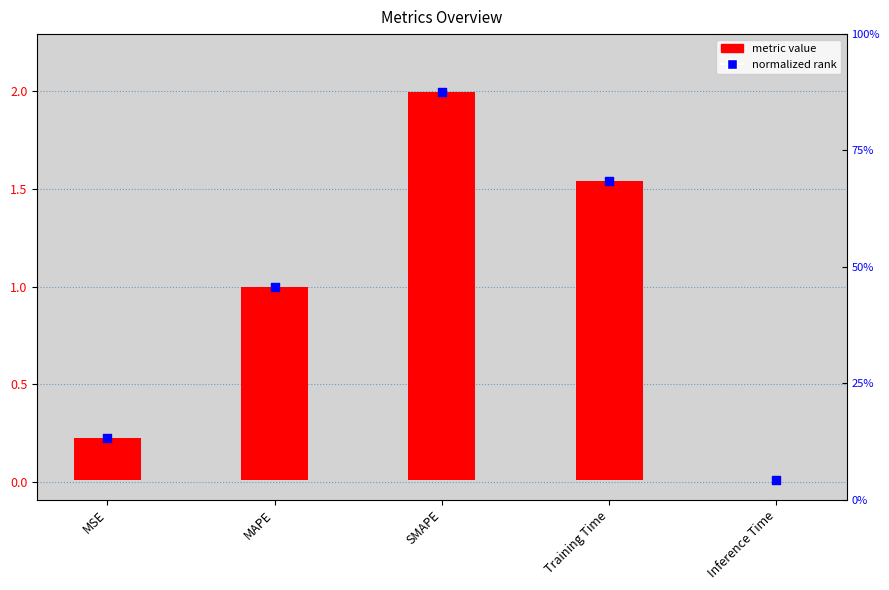

Which series contains the lowest Y value?

metric value